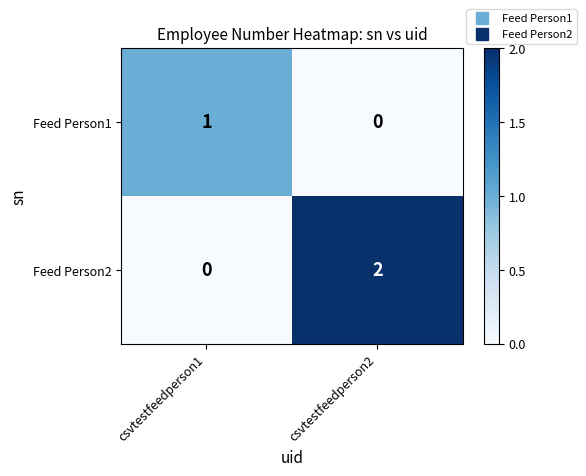

Is it true that Feed Person1 equals 2 at csvtestfeedperson1?

False